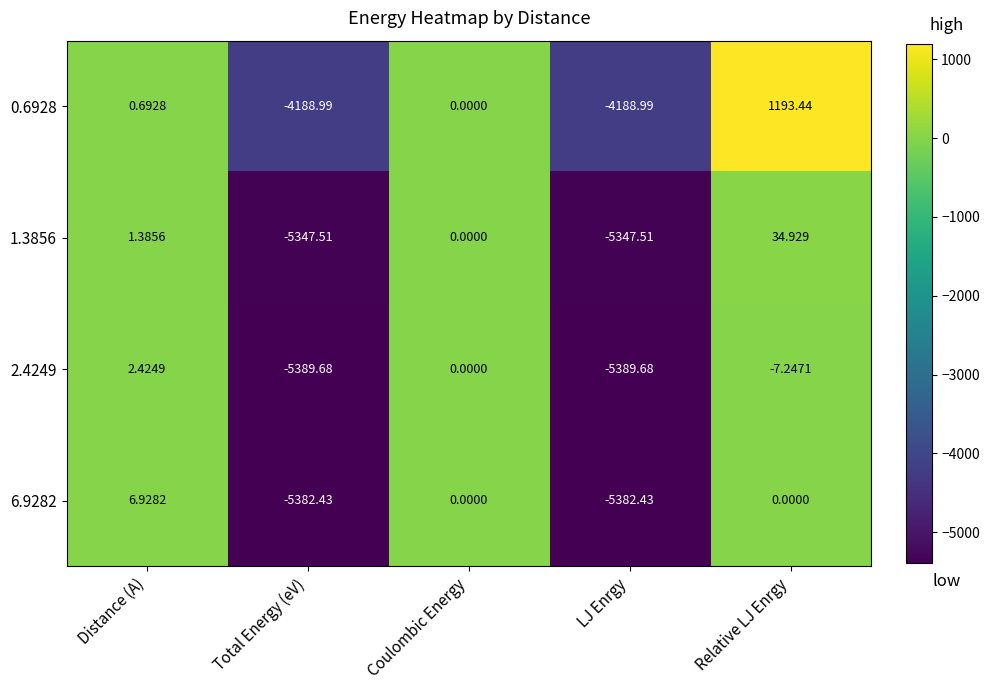

Where is 1.3856 nearest to the value -2656?

Coulombic Energy